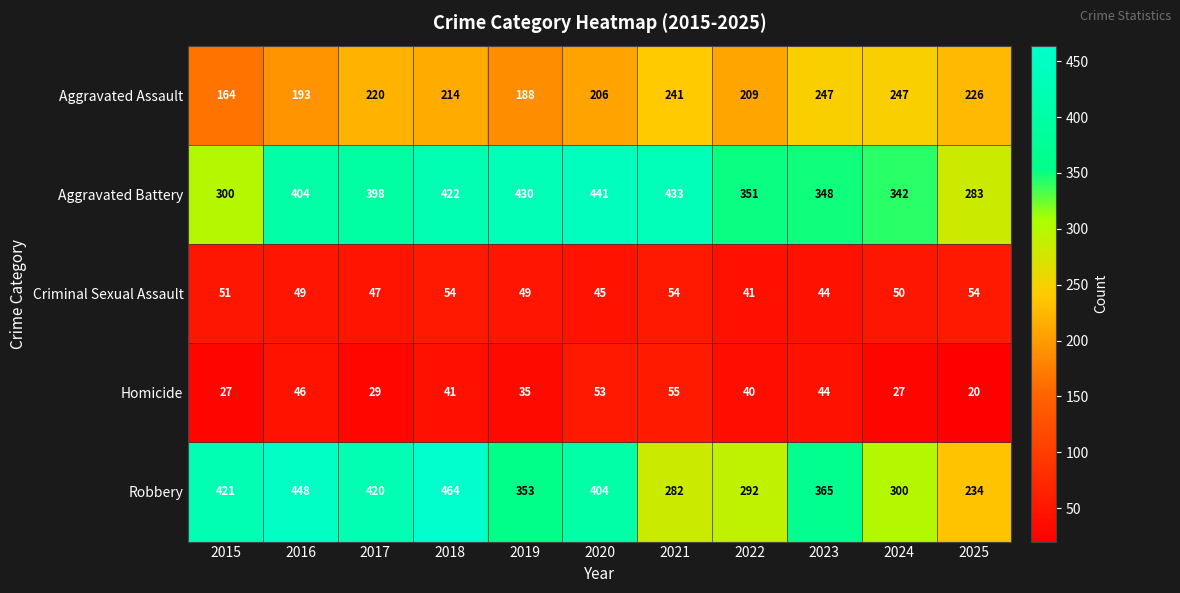

What is the sum of all Aggravated Assault values?

2355